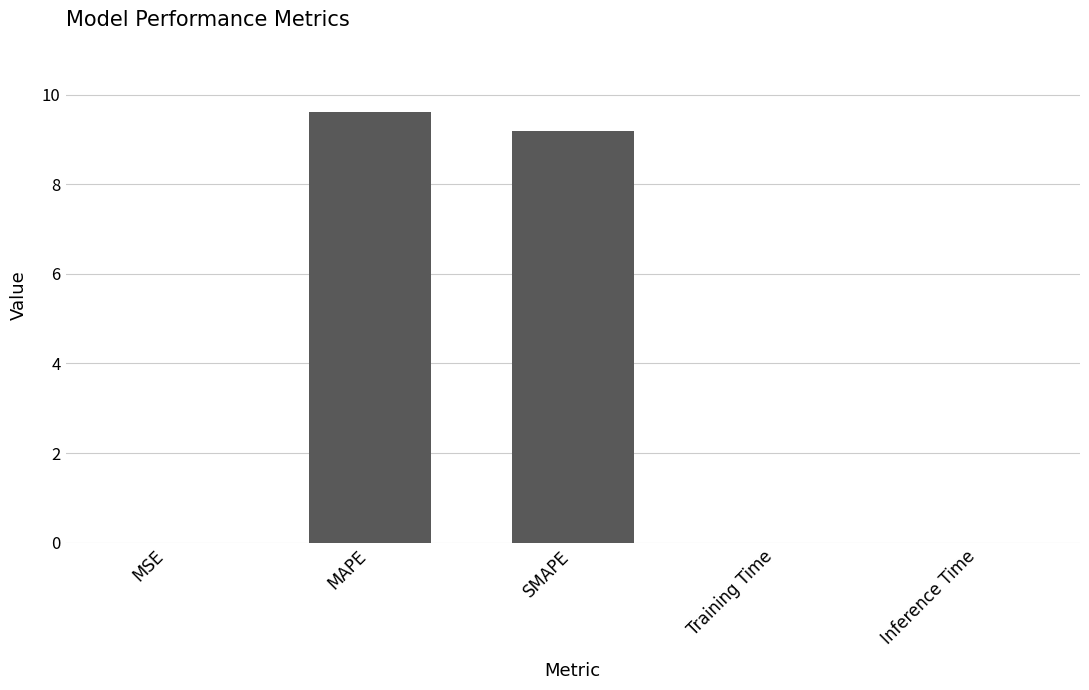

Which label corresponds to the largest value in the chart?

MAPE